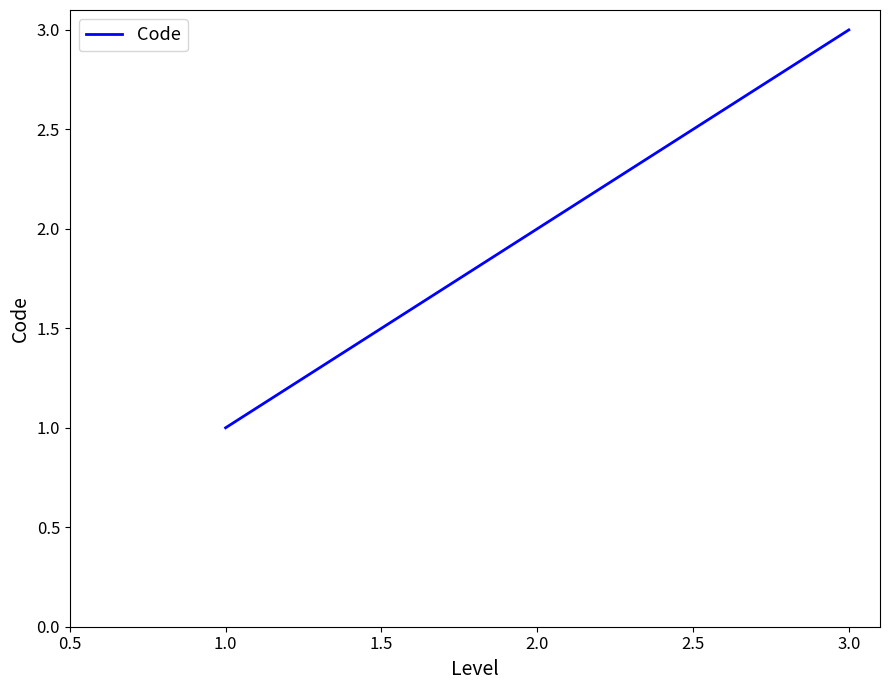

At which label is the value closest to 2?

2.0